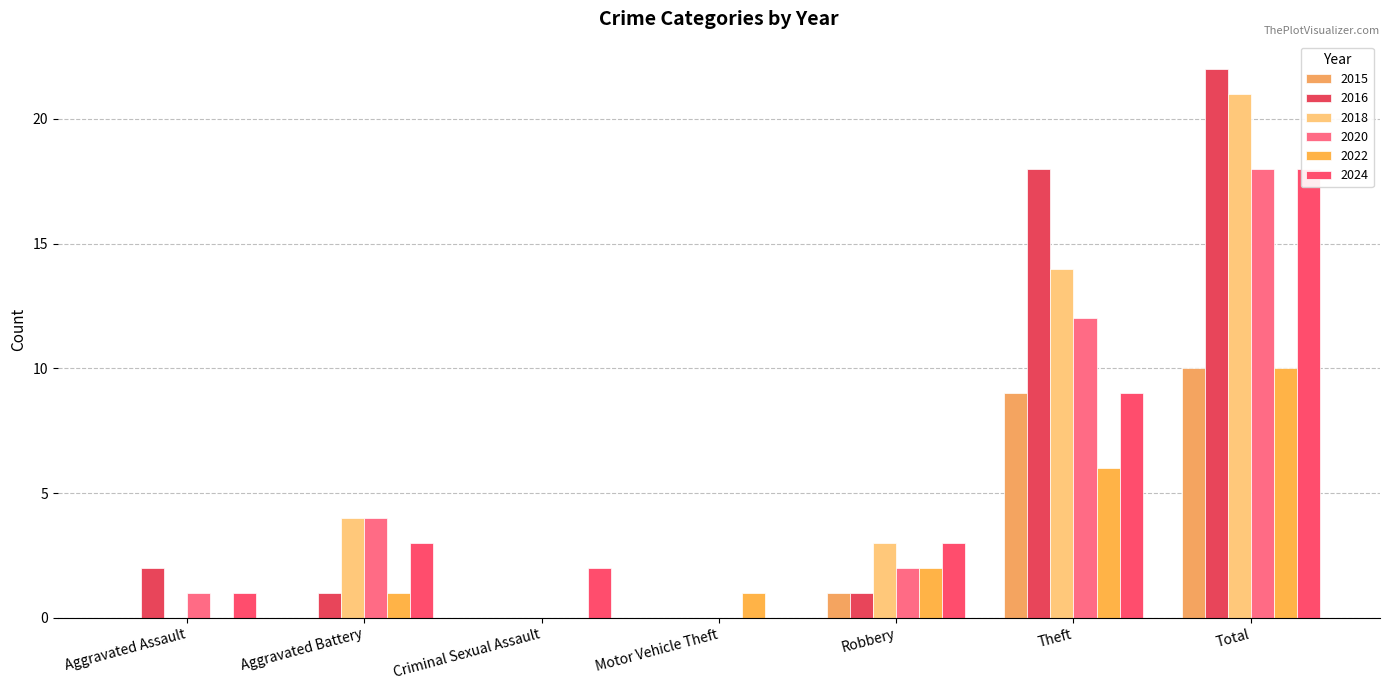

How many values in 2024 are above zero?

6